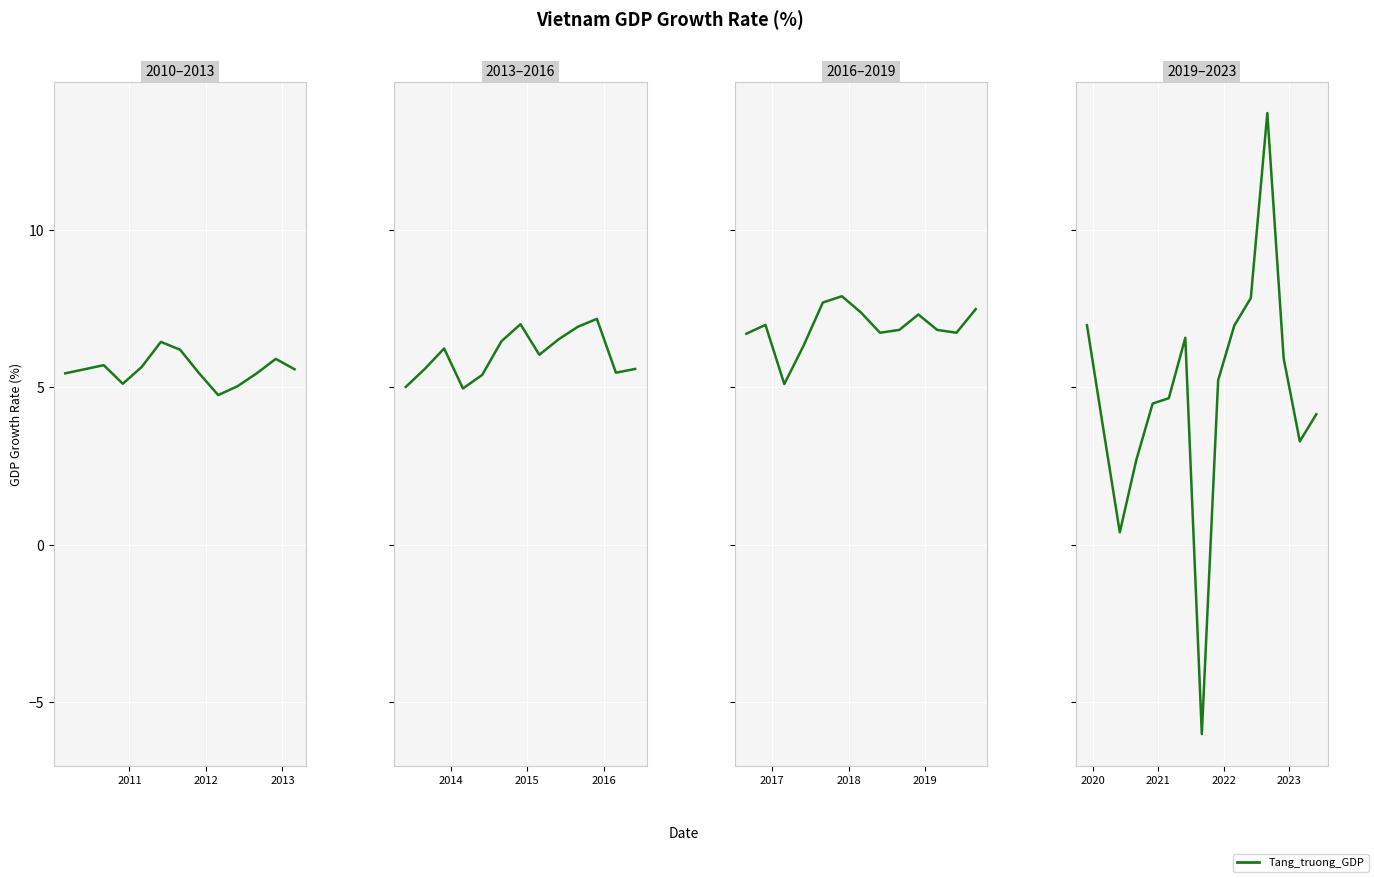

True or false: the data has more than 0 interior local peaks.

True